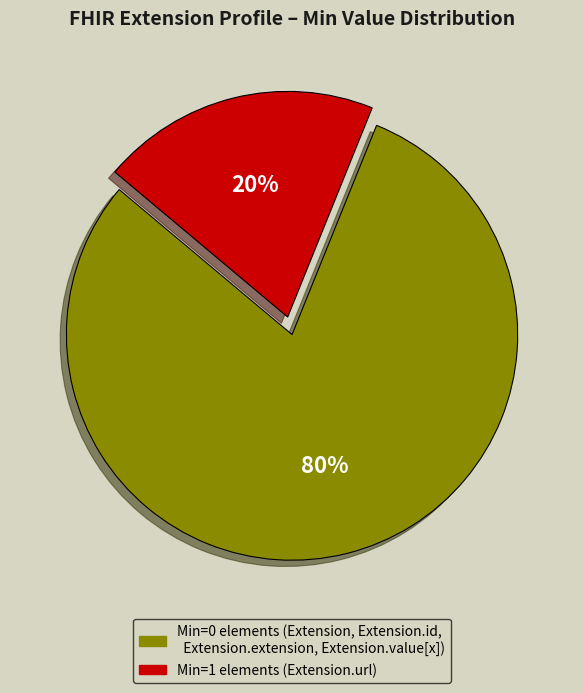

To the nearest percent, what is the average slice percentage?

50%